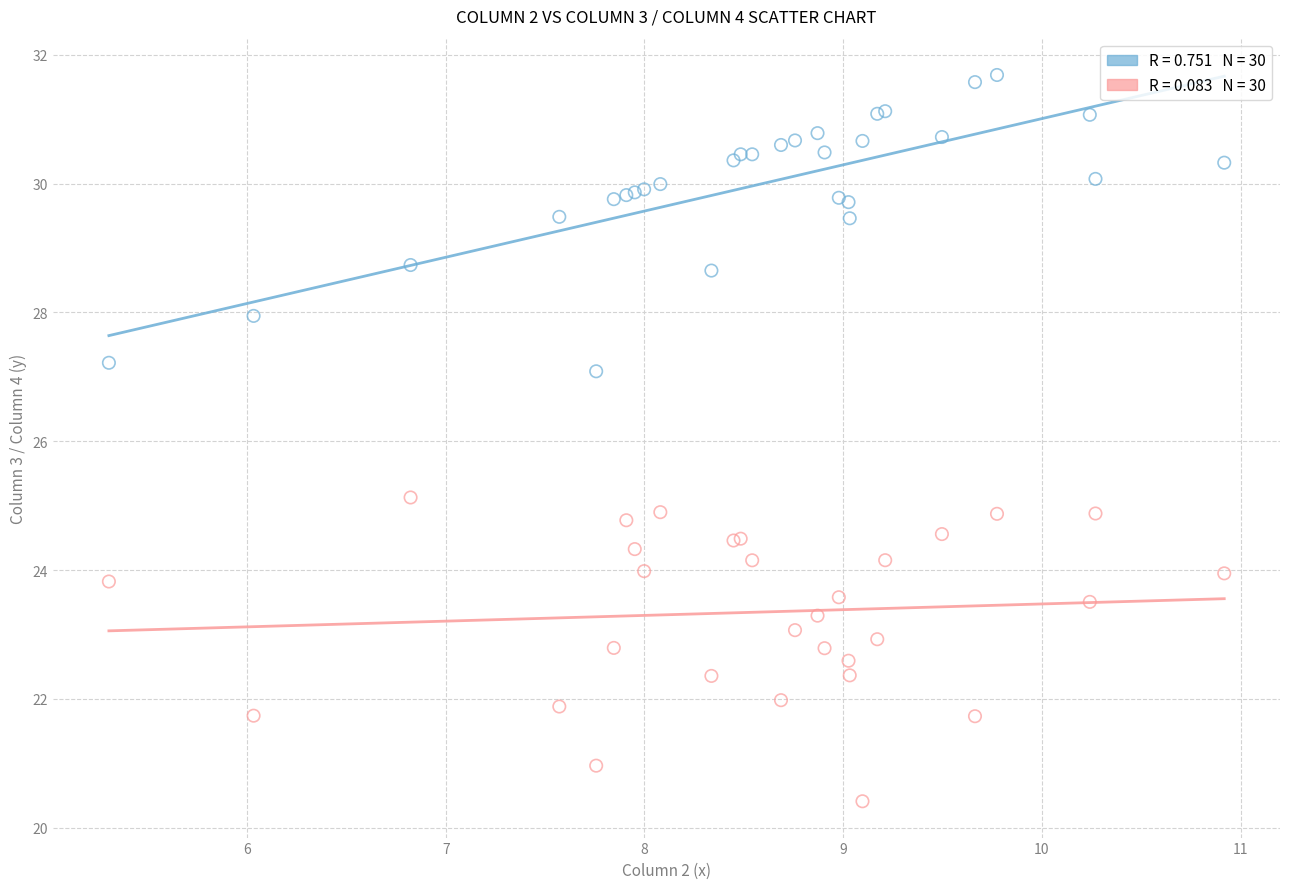

Across all series, what Y value is closest to 26?

25.1